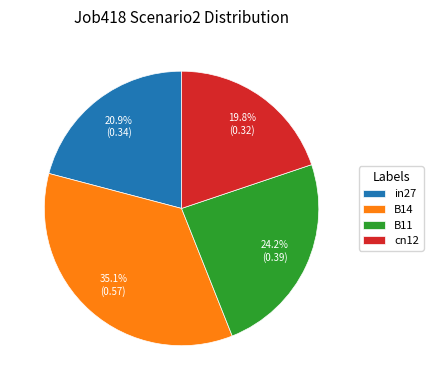

What is the largest slice in the pie chart?

B14